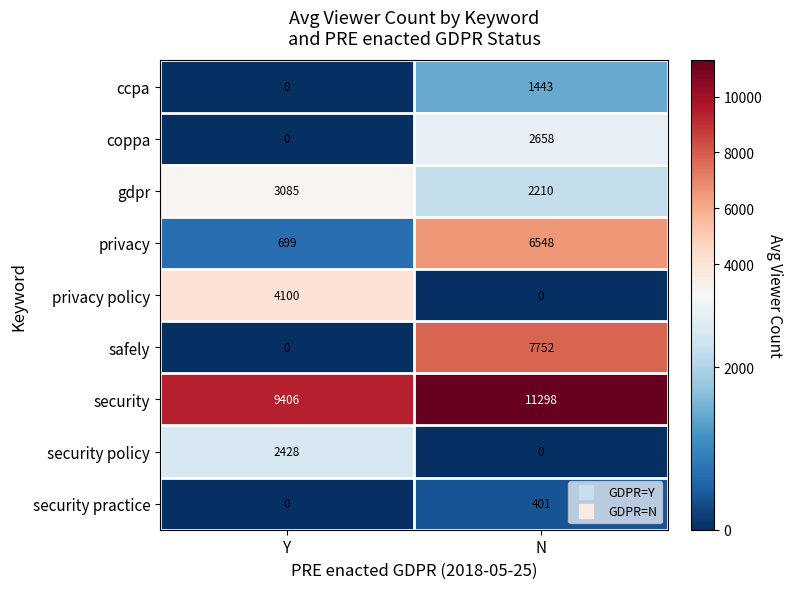

At how many categories does at least one series exceed 1858?

2